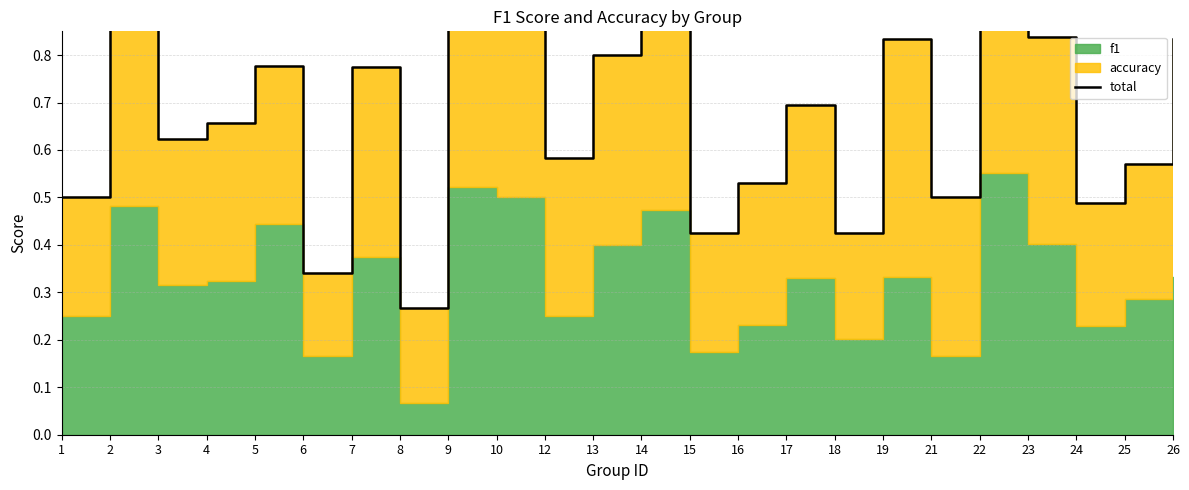

What is the difference between the maximum and second lowest values?

0.8